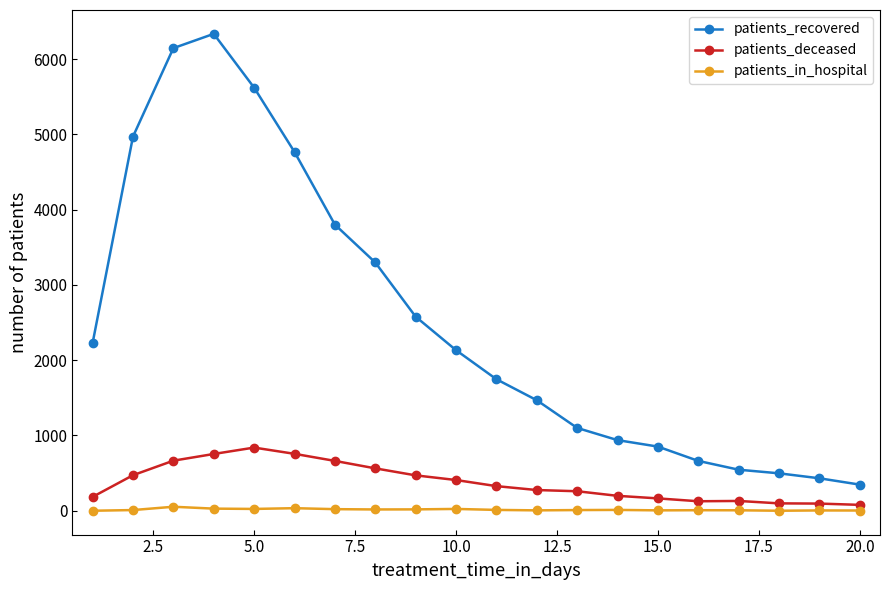

How many data points does each series have?

20